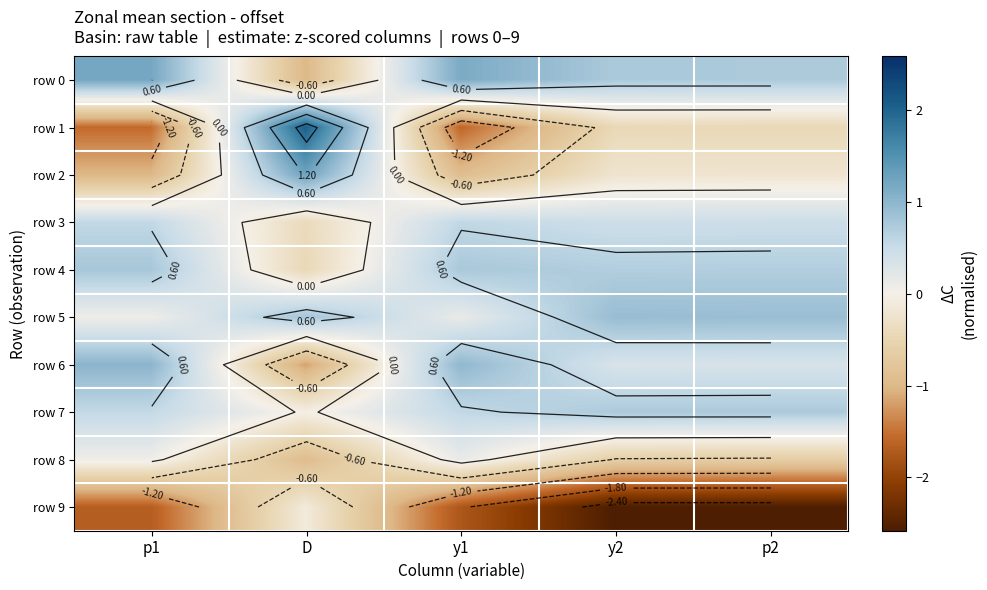

At which category is the sum across all series the highest?

p2